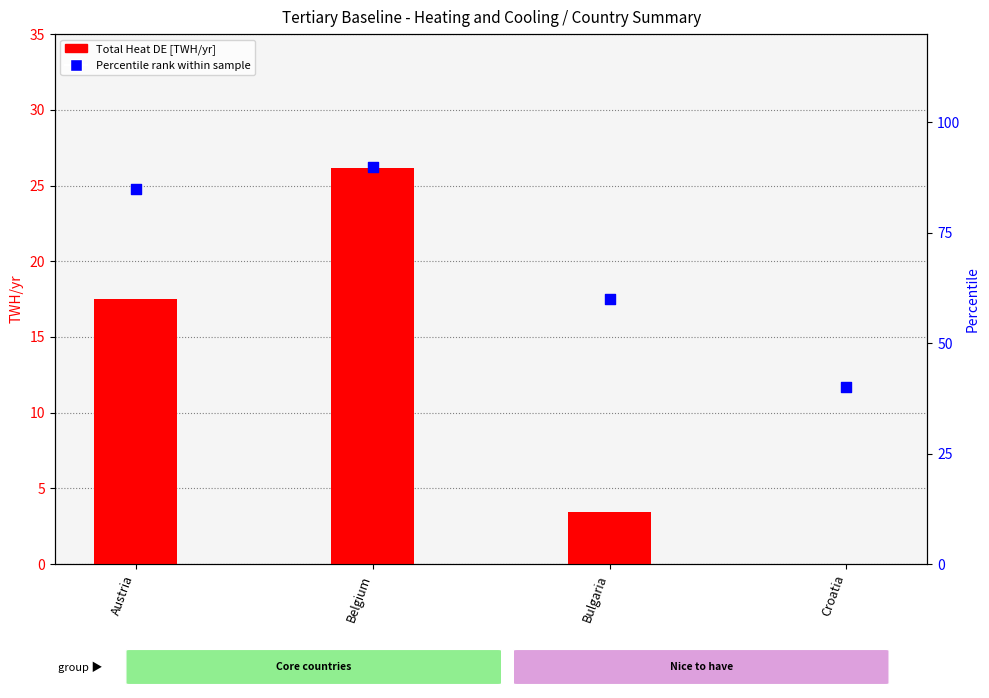

At which category is the sum across all series the highest?

Belgium